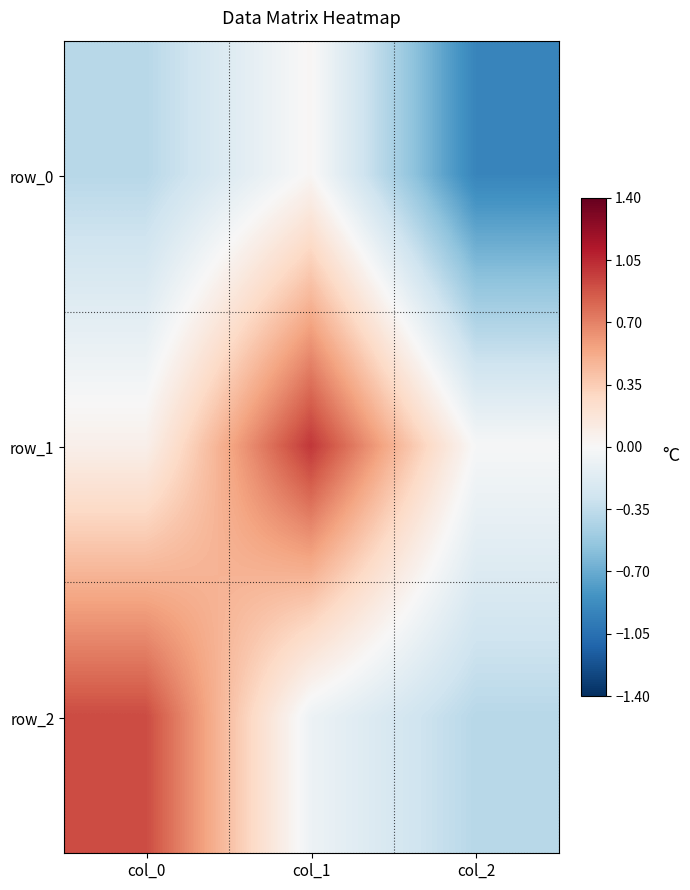

Which category has the lowest value across all series?

col_2